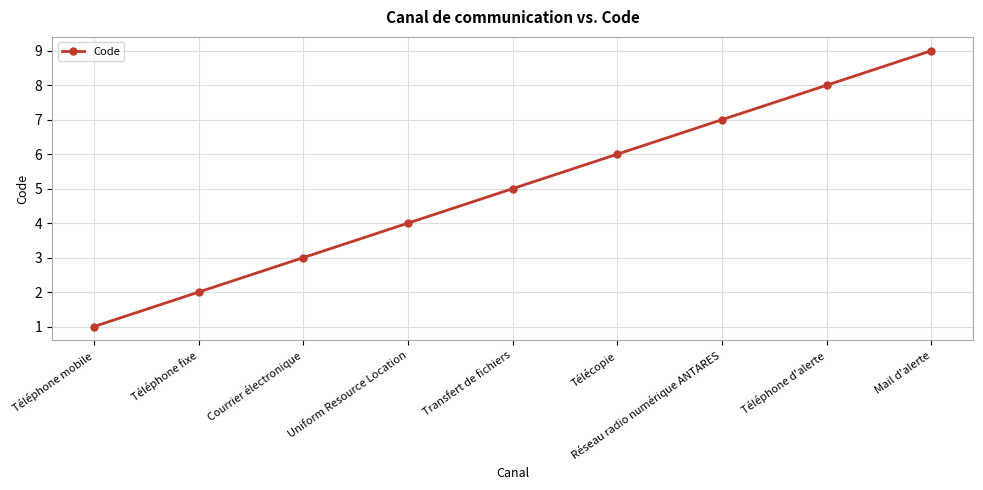

At which category does the chart reach its peak across all series?

Mail d'alerte